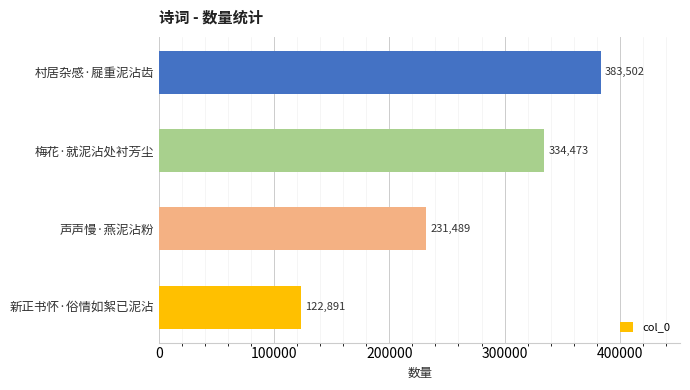

What is the sum of all values?

1072355